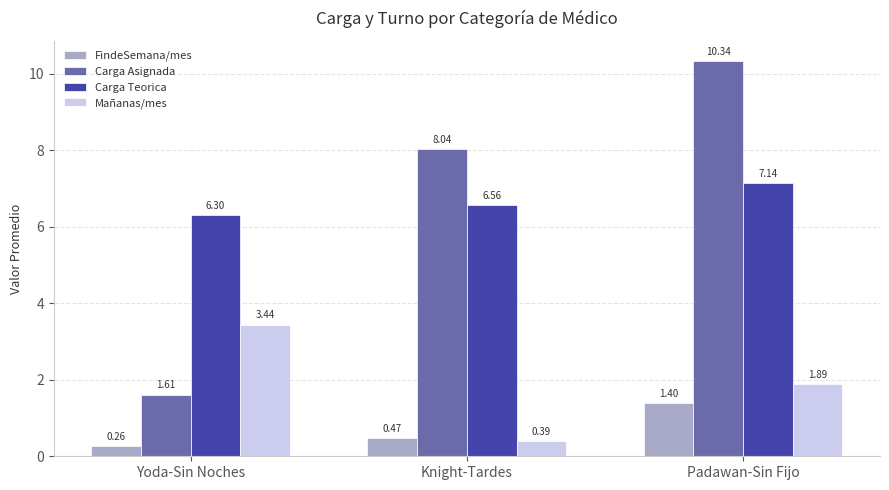

Is the value of Carga Asignada at Knight-Tardes greater than the value of Mañanas/mes at Yoda-Sin Noches?

Yes